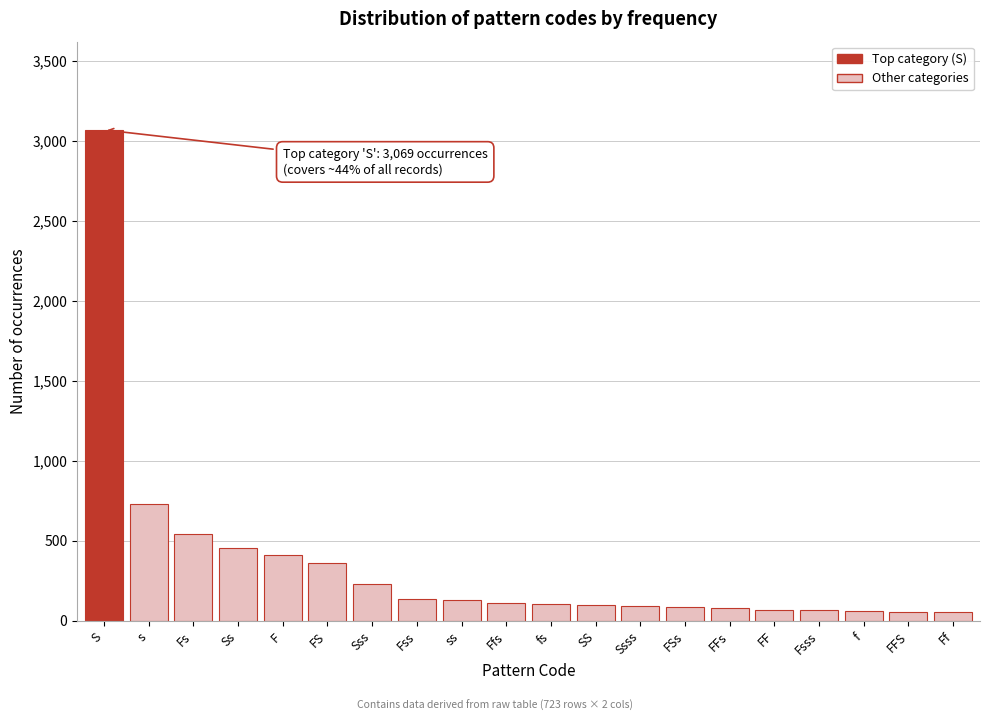

Approximately how many times larger is the value at F compared to SS?

4.2